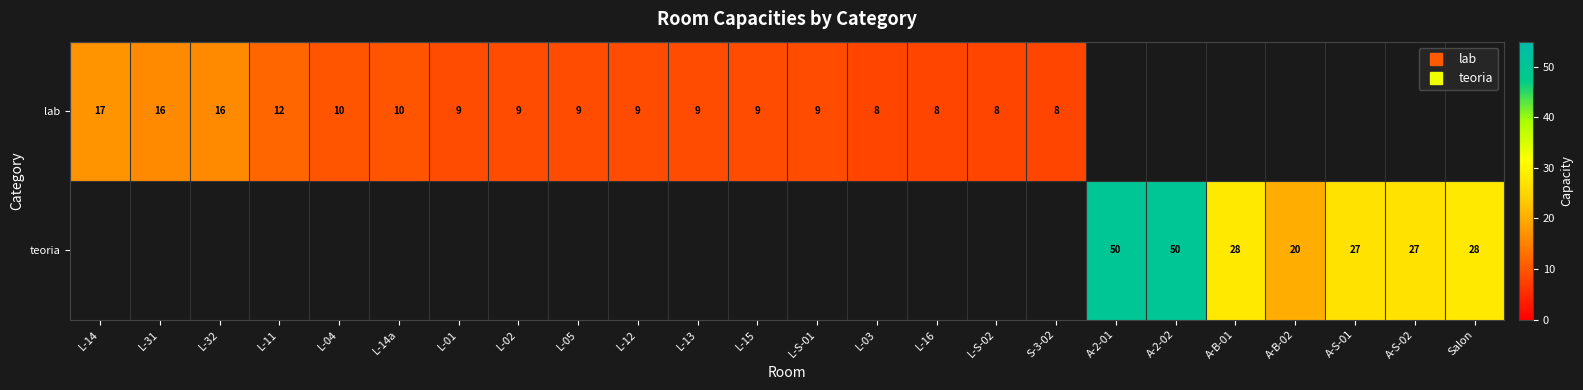

How many distinct data groups are displayed?

2